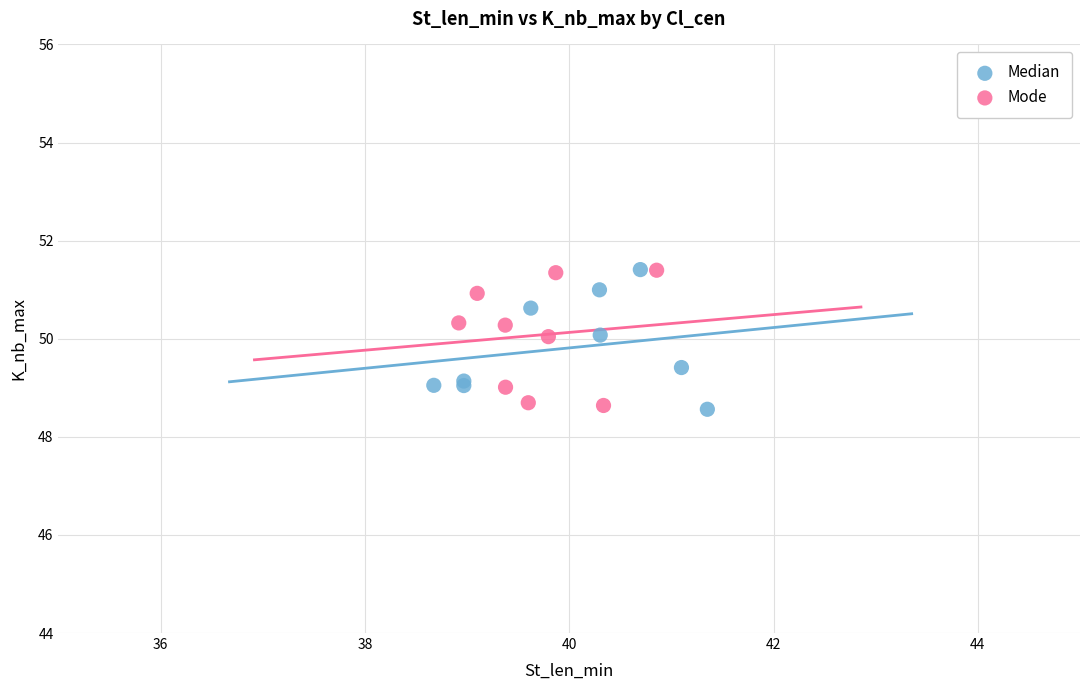

What are all the series names shown in the legend?

Median, Mode